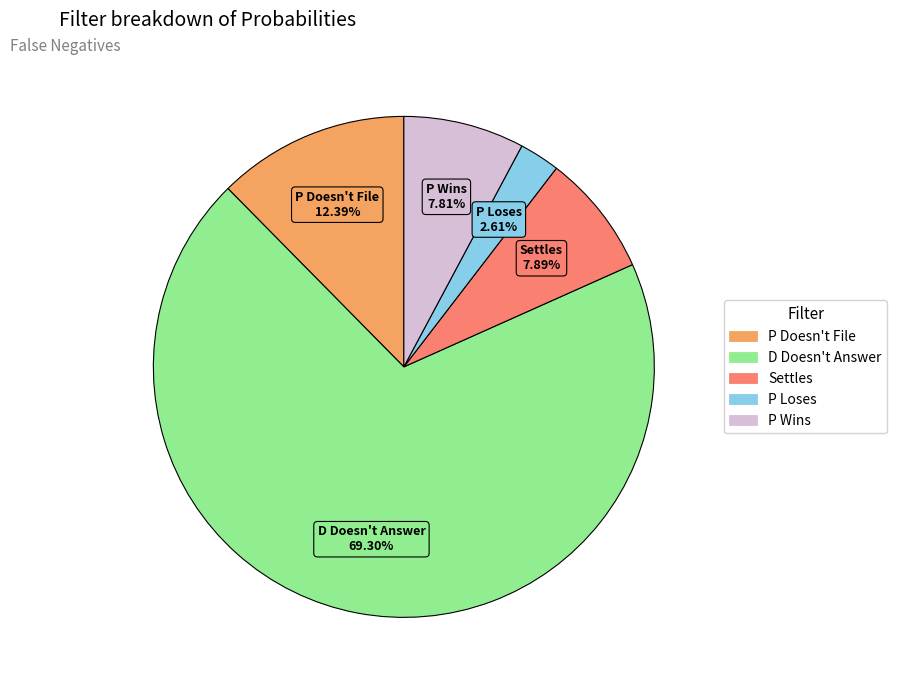

Which has a higher value, Settles or D Doesn't Answer?

D Doesn't Answer